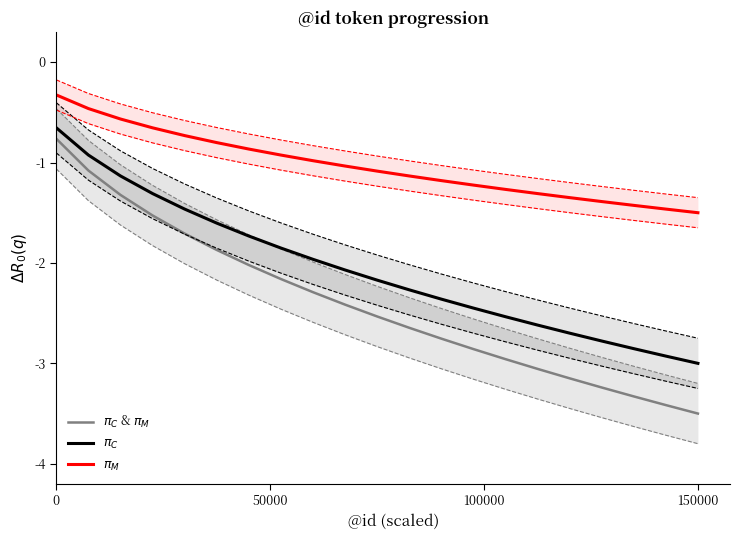

How many lines are shown in the chart?

3